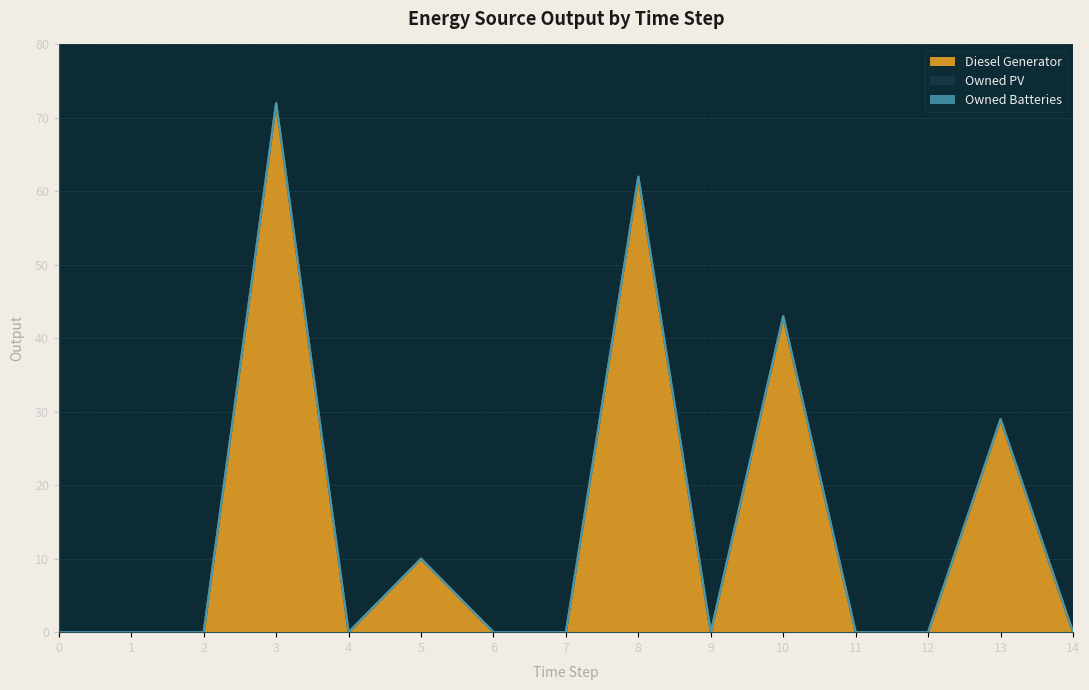

At which category does the chart reach its peak across all series?

3